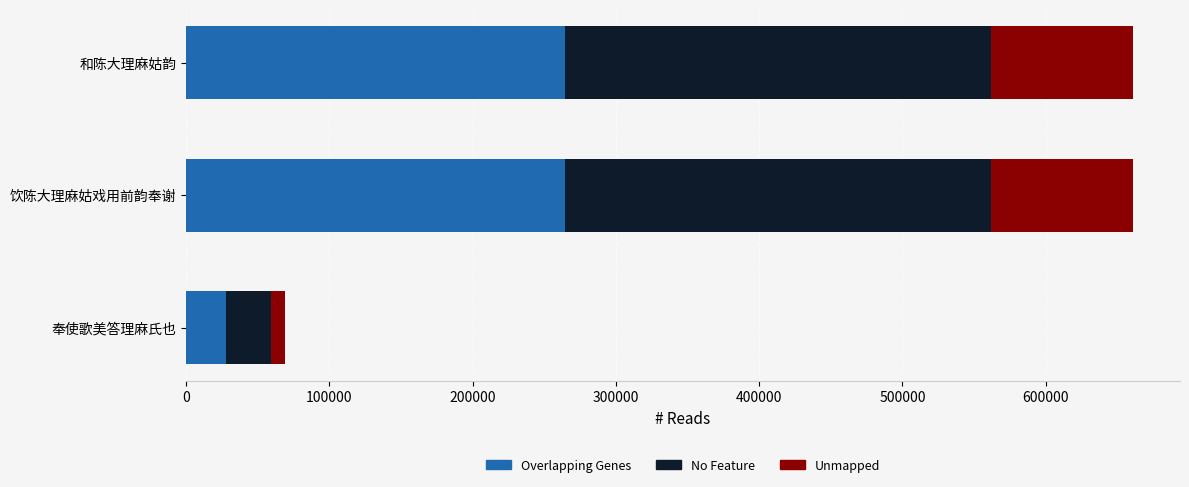

What is the total value across all series at 饮陈大理麻姑戏用前韵奉谢?

660732.0